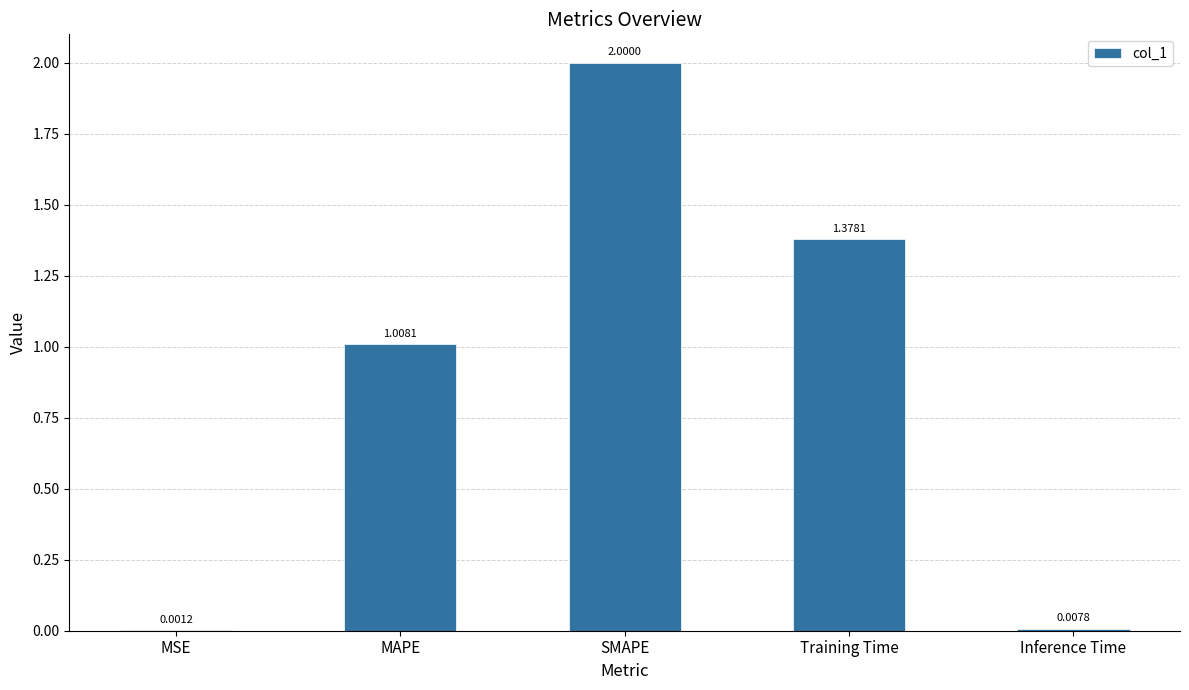

At which category does the chart reach its peak across all series?

SMAPE